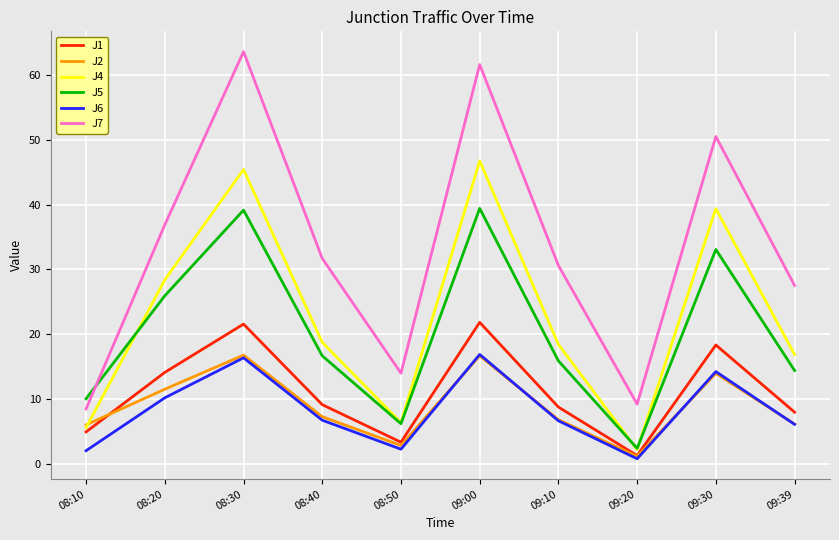

What is the approximate value of J6 at 08:10?

2.0